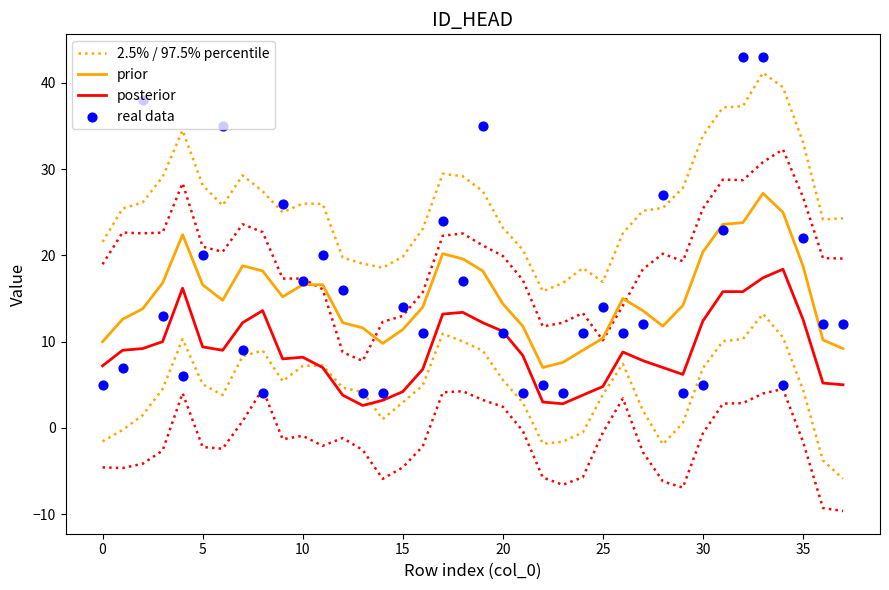

Is the value of real data at 17 greater than the value of posterior at 24?

Yes